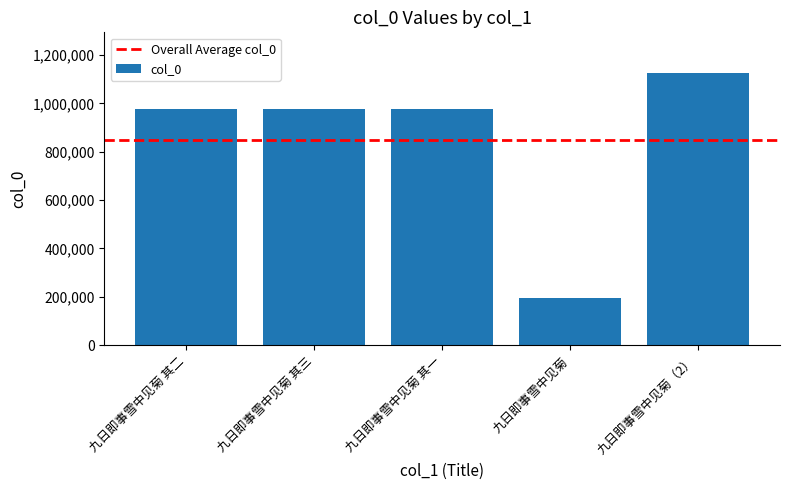

What is the label of the 4th bar from the left?

九日即事雪中见菊